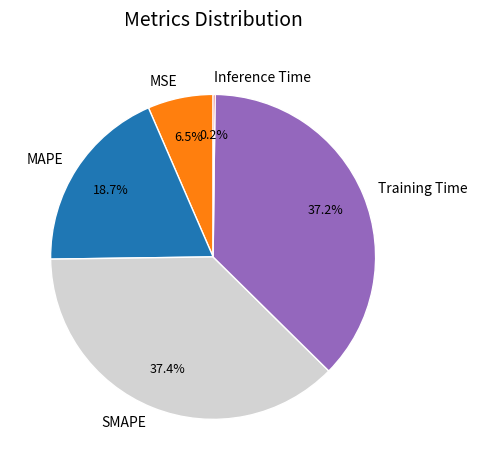

Between MAPE and MSE, which is larger?

MAPE